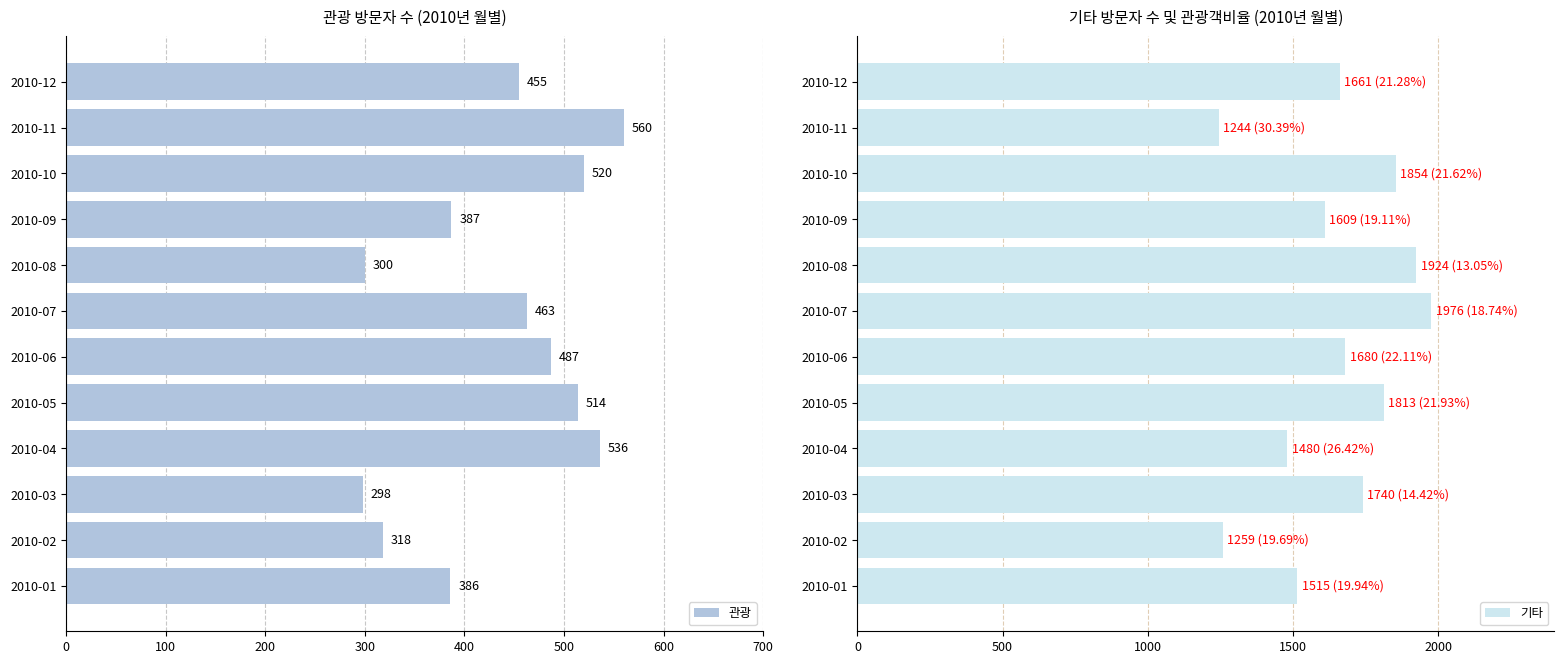

What is the difference between the maximum and minimum values in the 관광 series?

262